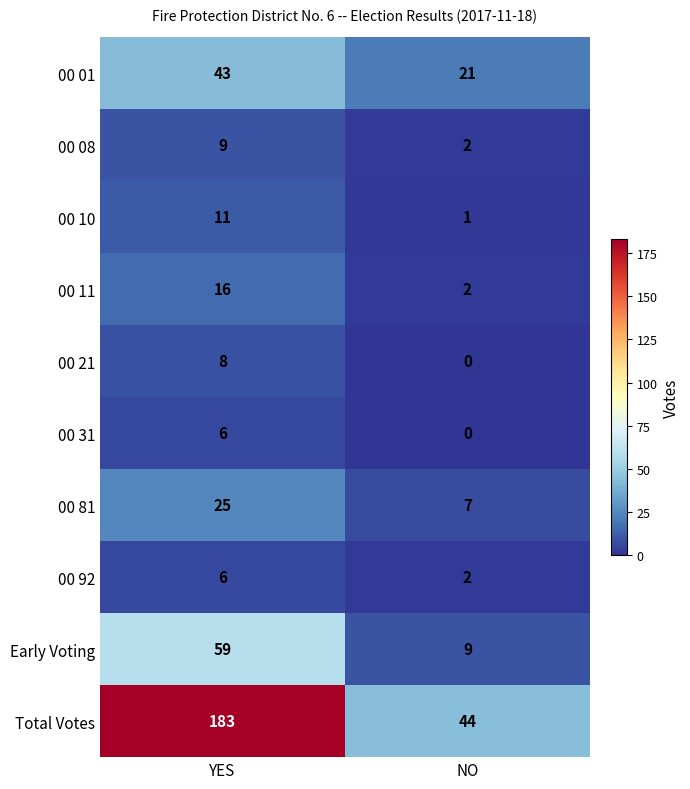

What is the total value across all series at YES?

366